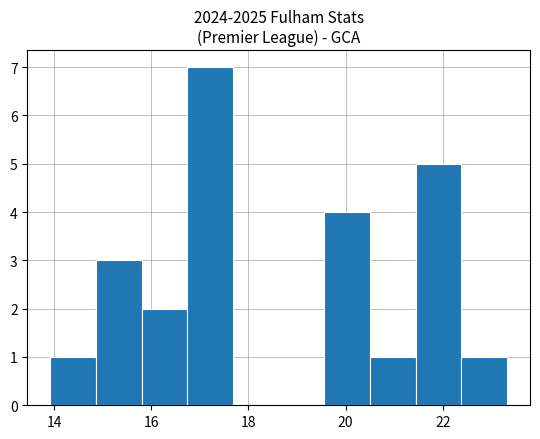

Reading left to right, transcribe this chart: for each bar, give the range it covers on the x-axis and its height. Neither the bar edges nor the heights are printed on the chart, so give them approximately, as read against the axes.

14.0 to 14.8: 1
14.8 to 15.8: 3
15.8 to 16.8: 2
16.8 to 17.6: 7
17.6 to 18.6: 0
18.6 to 19.6: 0
19.6 to 20.6: 4
20.6 to 21.4: 1
21.4 to 22.4: 5
22.4 to 23.4: 1